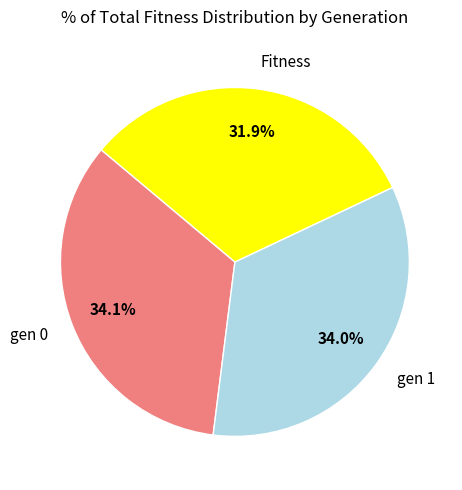

To the nearest percent, what is the average slice percentage?

33%